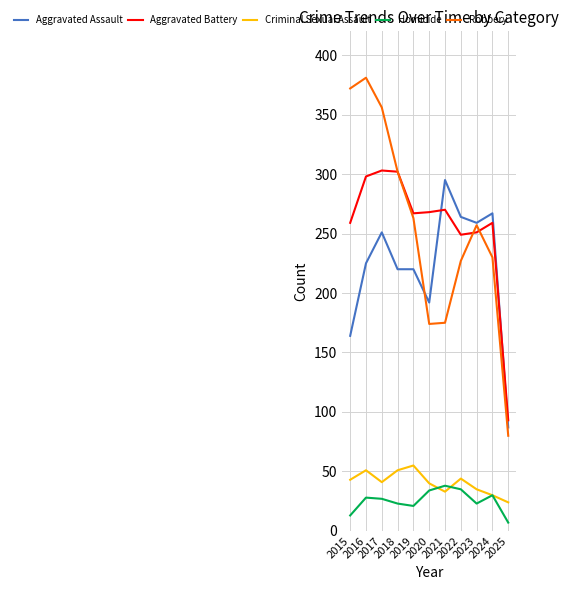

What is the lowest value of the Robbery series?

80